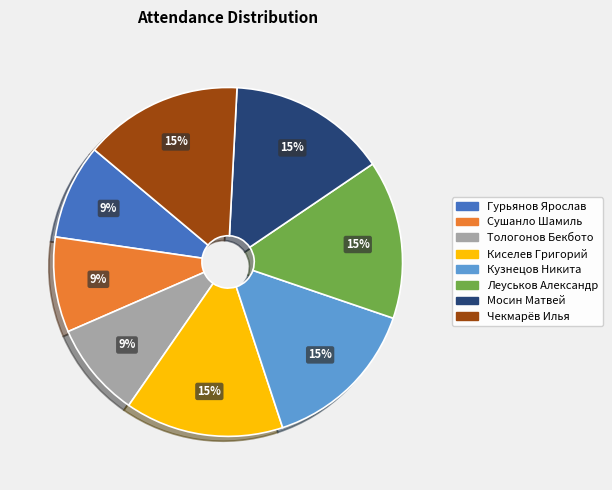

How many segments does this pie chart have?

8